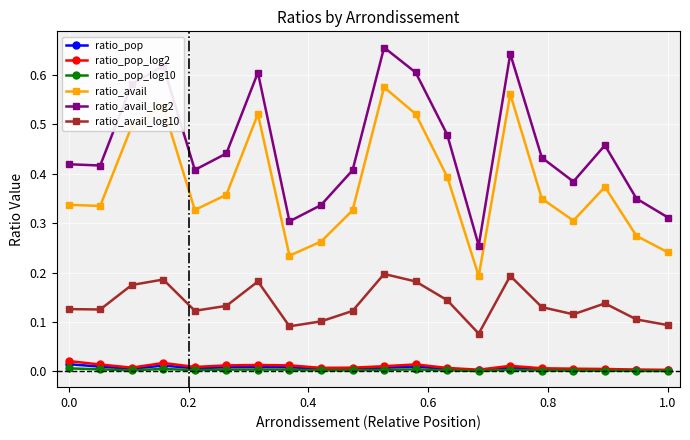

True or false: ratio_pop and ratio_avail_log2 intersect in this chart.

False